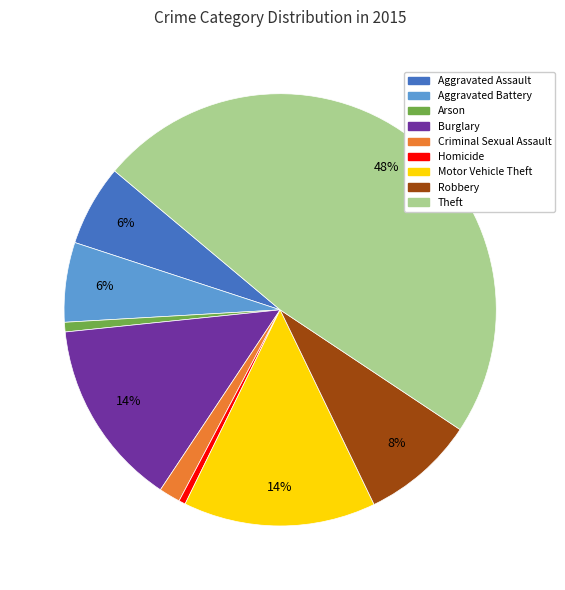

How many segments does this pie chart have?

9